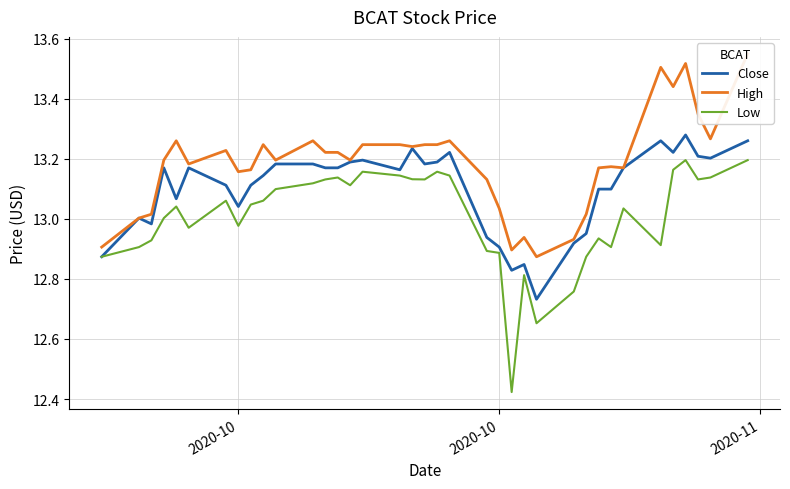

True or false: High has more than 0 points higher than both neighbors.

True